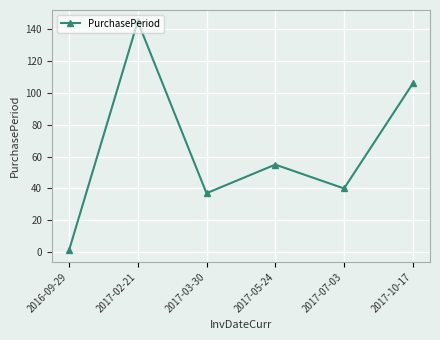

What is the average value?

64